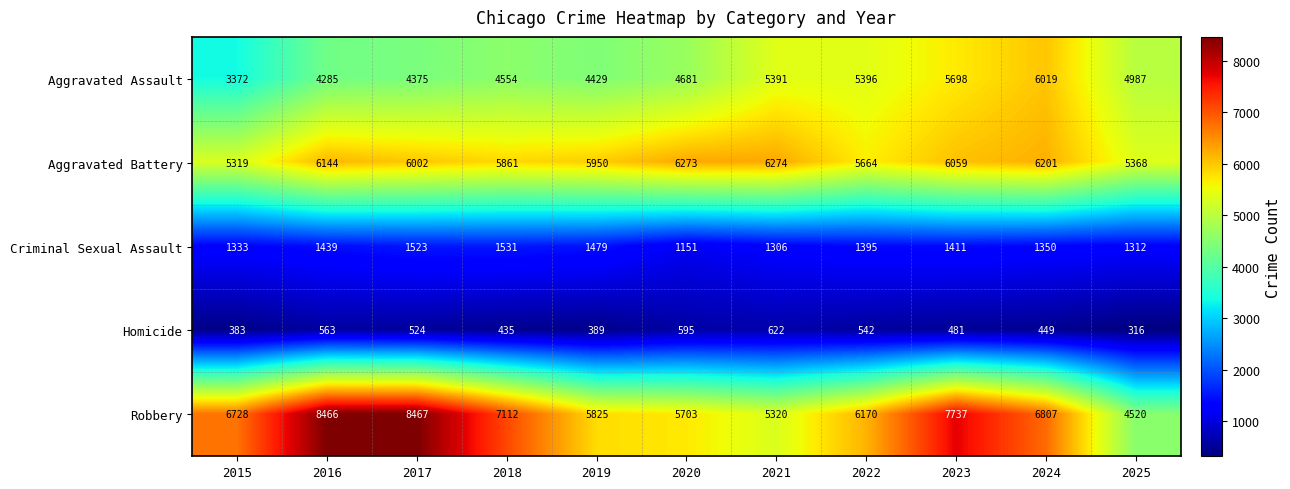

How many data points does each series have?

11